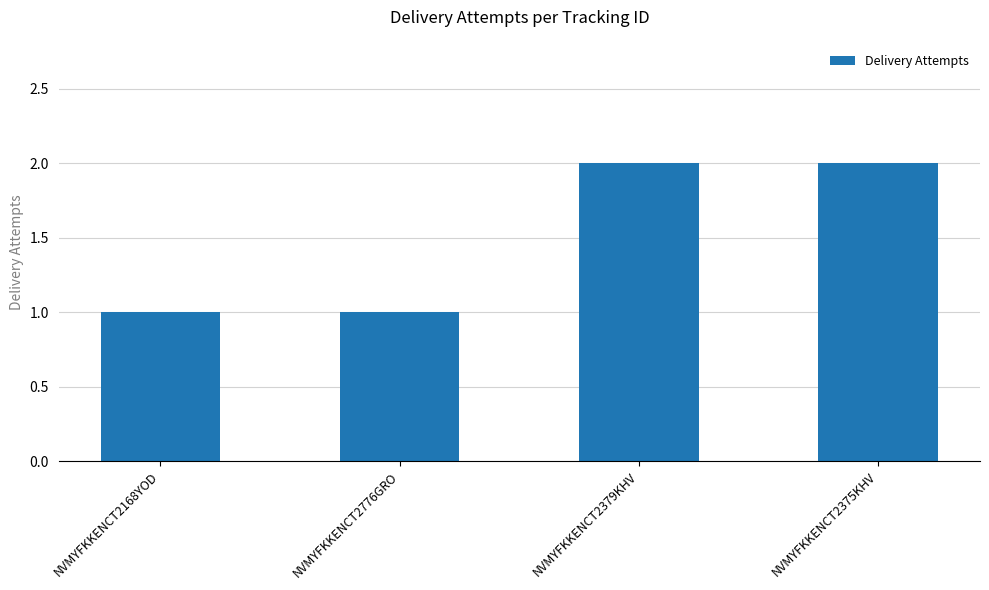

Reading left to right, transcribe all the data shown in this chart.

NVMYFKKENCT2168YOD=1	NVMYFKKENCT2776GRO=1	NVMYFKKENCT2379KHV=2	NVMYFKKENCT2375KHV=2